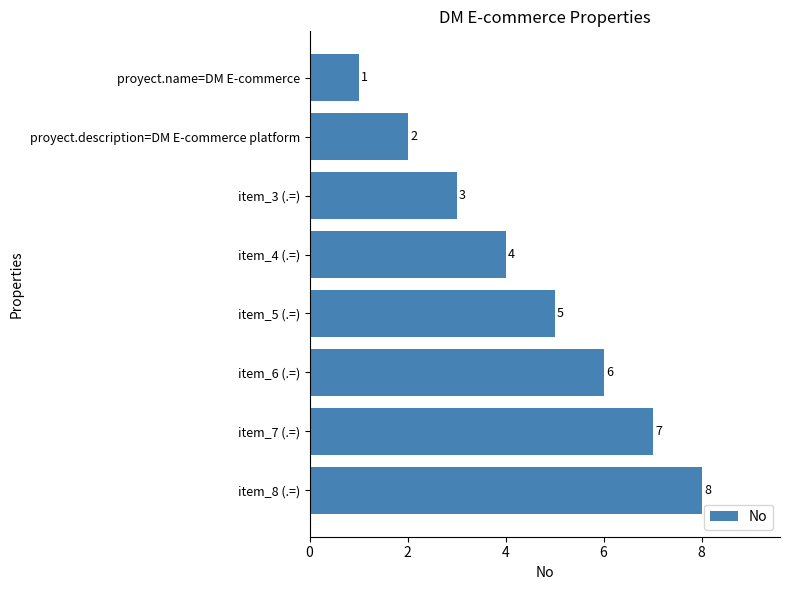

List the labels in order of value, largest first.

item_8 (.=), item_7 (.=), item_6 (.=), item_5 (.=), item_4 (.=), item_3 (.=), proyect.description=DM E-commerce platform, proyect.name=DM E-commerce